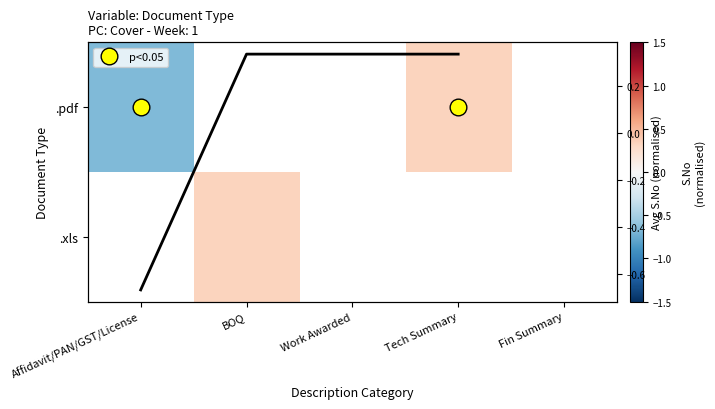

What is the maximum value shown in the chart?

0.3